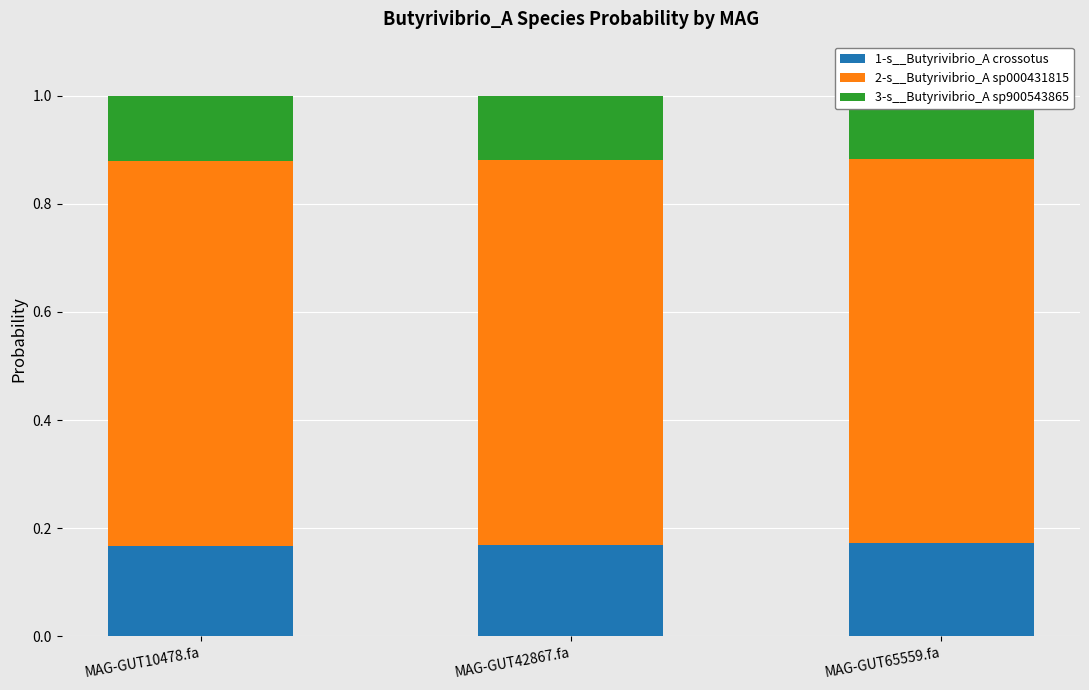

The 1-s__Butyrivibrio_A crossotus series shows 0.3 at MAG-GUT10478.fa. True or false?

False